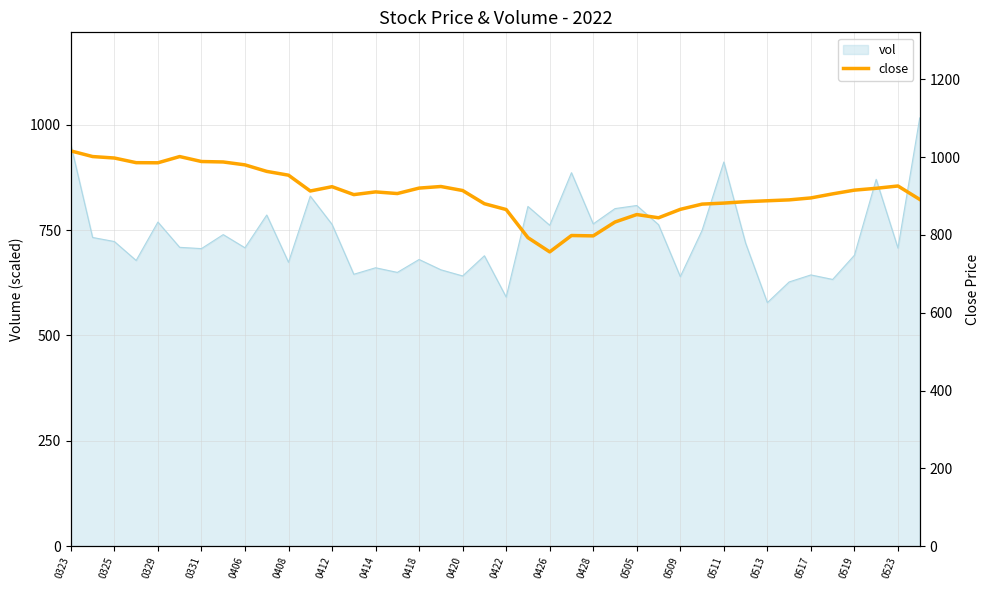

The vol series shows 350.1 at 0517. True or false?

False